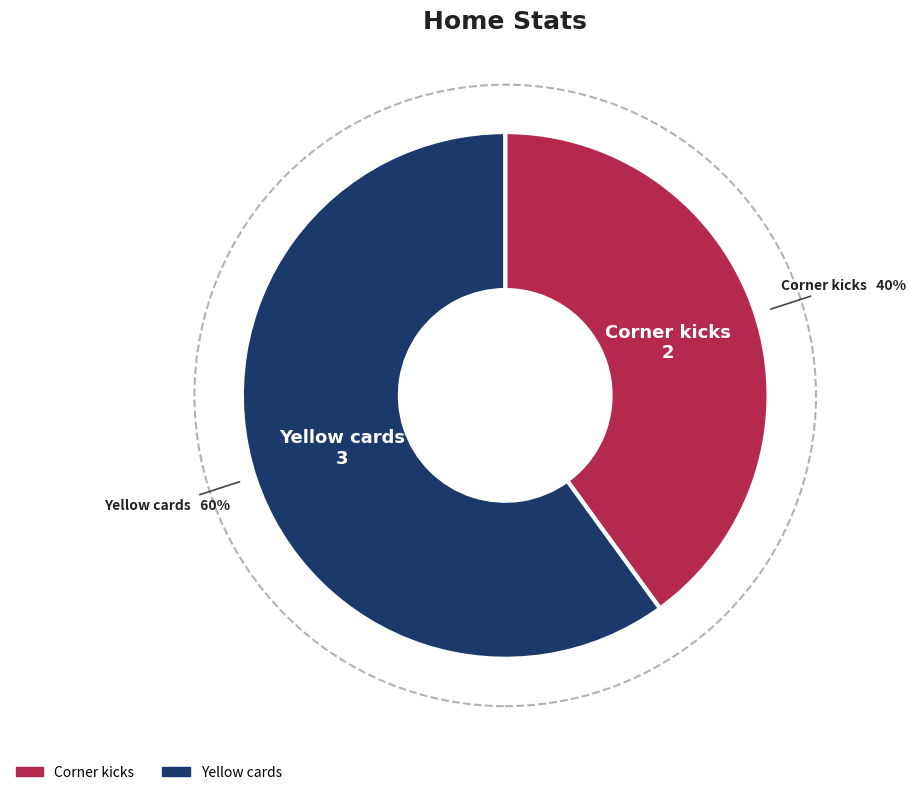

The Corner kicks slice represents 54% of the pie. True or false?

False